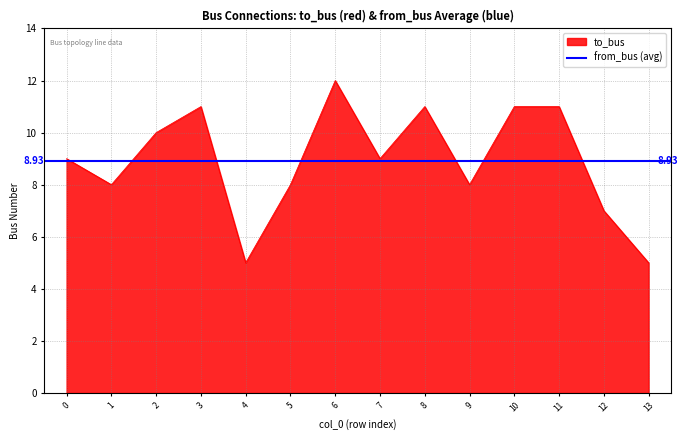

Reading left to right, list all the values displayed in this chart.

9	8	10	11	5	8	12	9	11	8	11	11	7	5